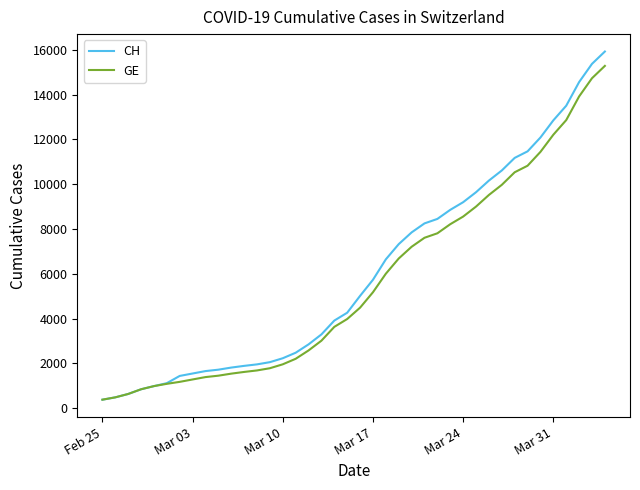

What is the lowest value of the CH series?

375